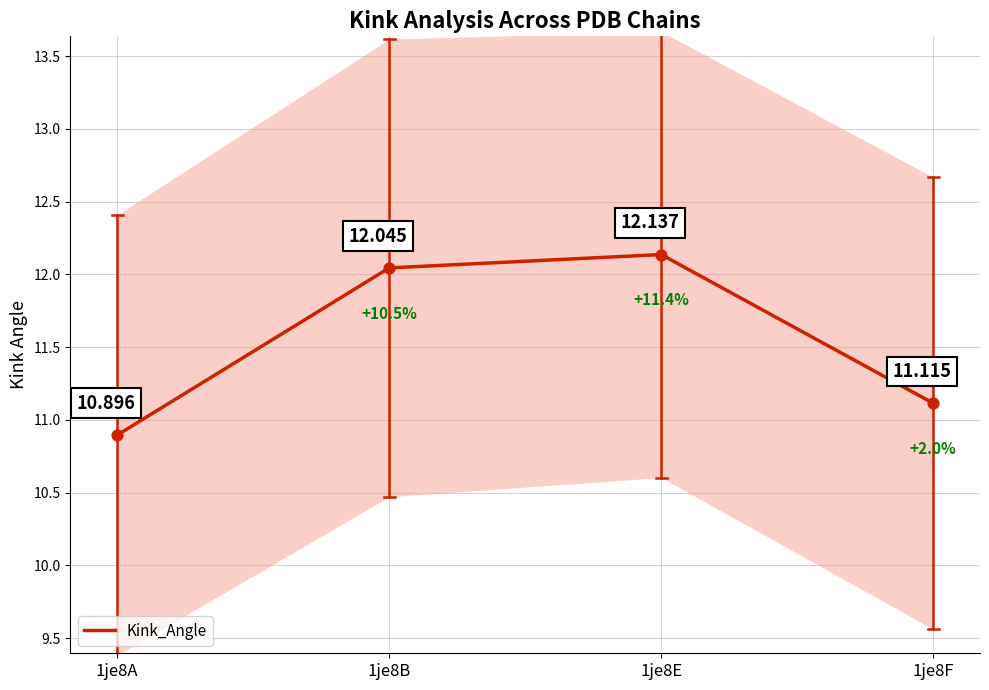

What is the ratio of the value at 1je8E to the value at 1je8B?

1.0